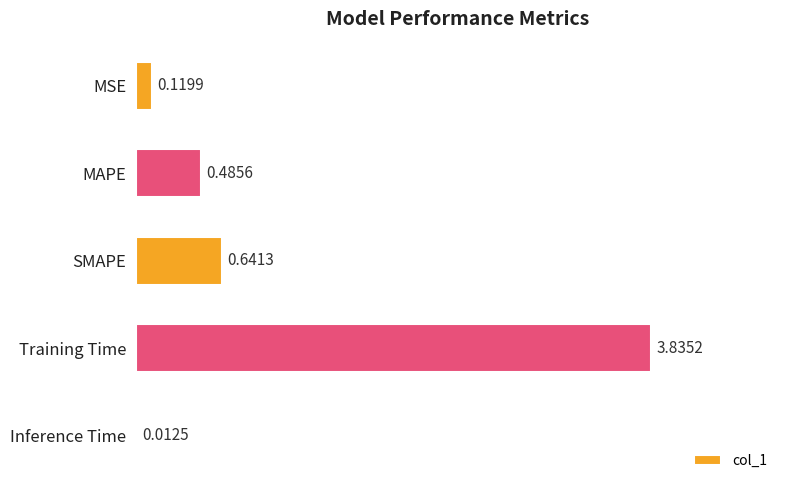

Are the bars horizontal?

Yes